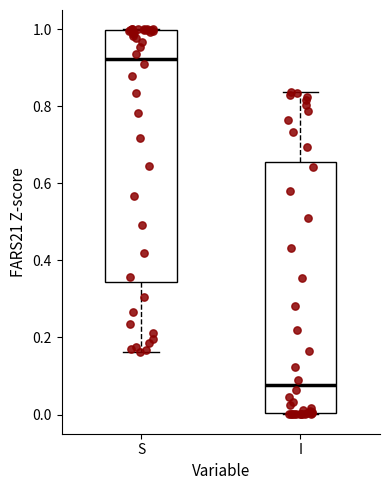

Reading left to right, transcribe this box plot: for each box, give where its median line is, the range the box spans, and where its two whiskers end, as read against the y-axis. The values are not printed on the chart, so give them approximately, as read against the axis.

S: median 0.92, box 0.34 to 1.00, whiskers 0.16 to 1.00
I: median 0.08, box 0.00 to 0.66, whiskers 0.00 to 0.84